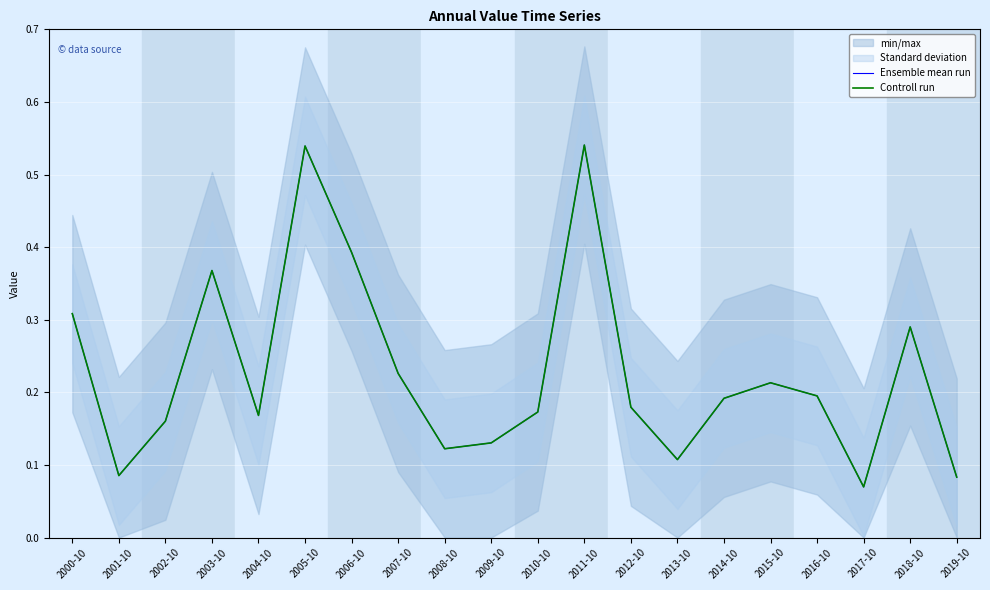

True or false: Ensemble mean run has a value of 0.1 at 2019-10.

True